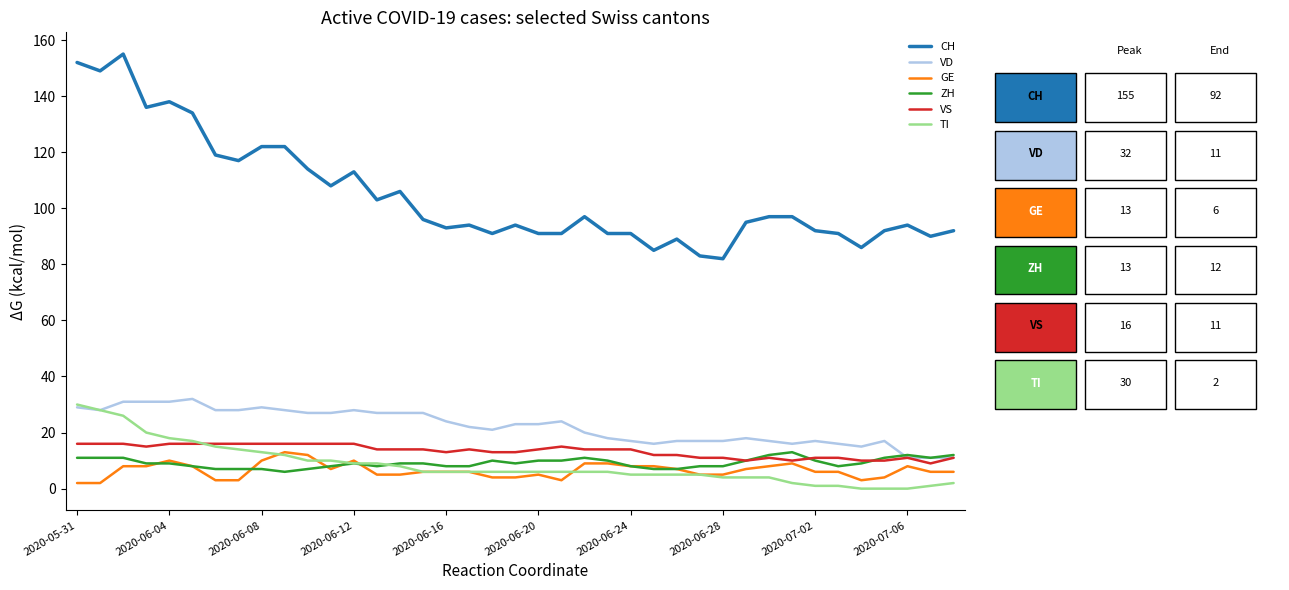

True or false: ZH and CH cross at least once.

False